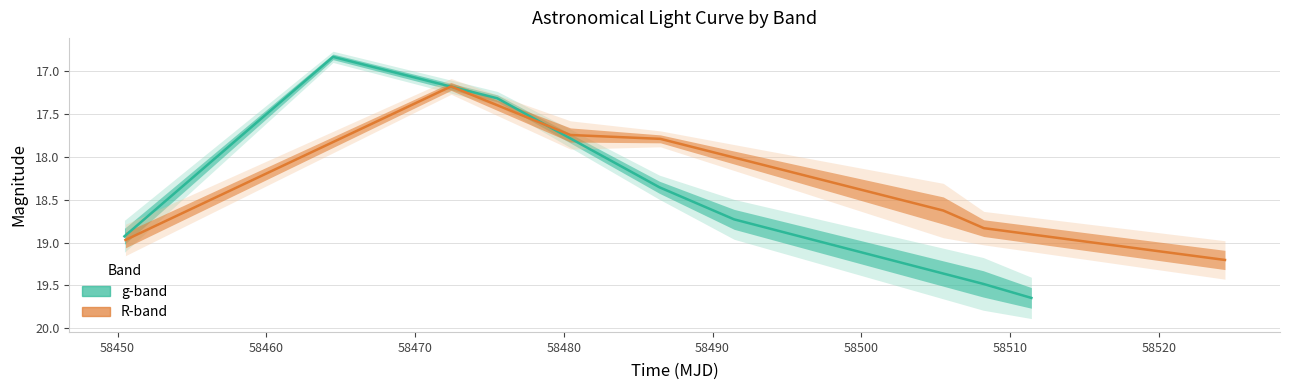

What is the lowest value of the R-band mag series?

17.2